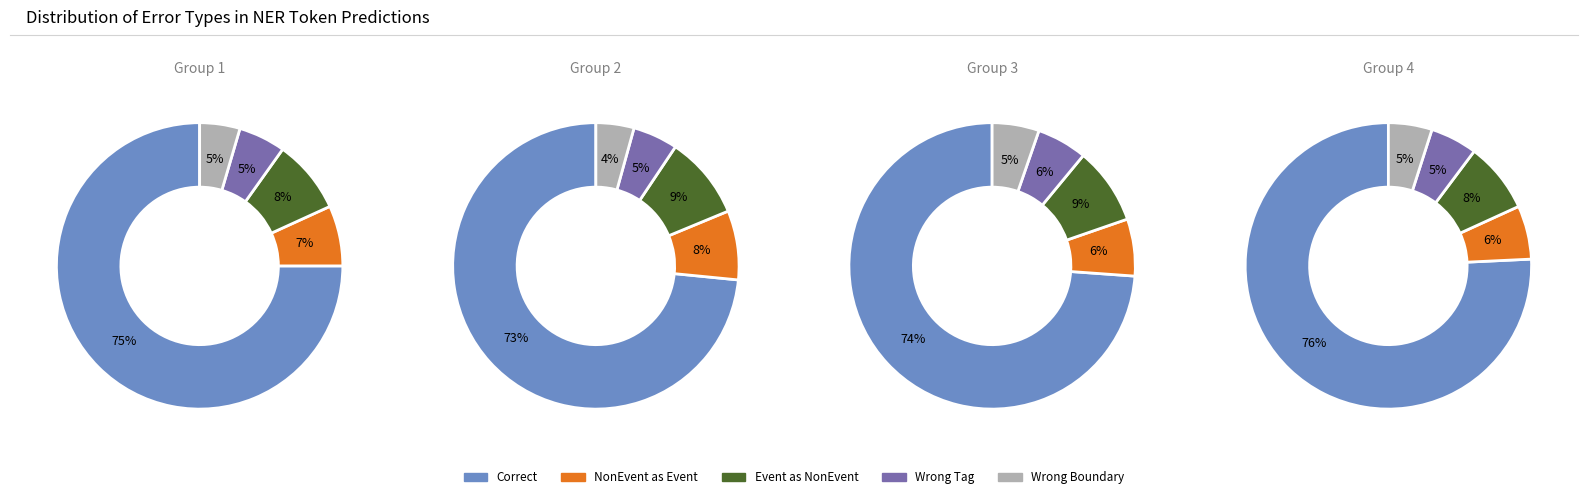

Which has a higher value, Wrong_Boundary or Wrong_Tag_E_as_I?

Wrong_Tag_E_as_I